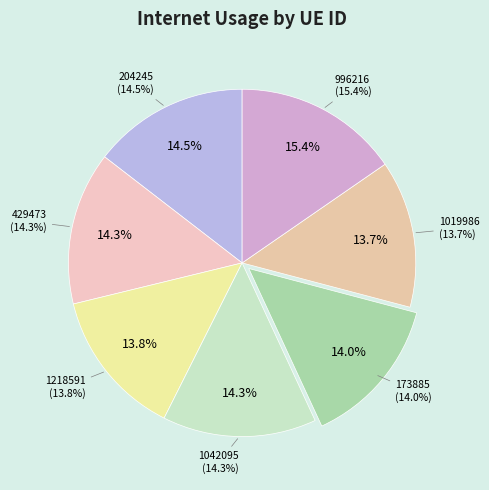

What percentage is the 1019986 slice, to the nearest percent?

14%